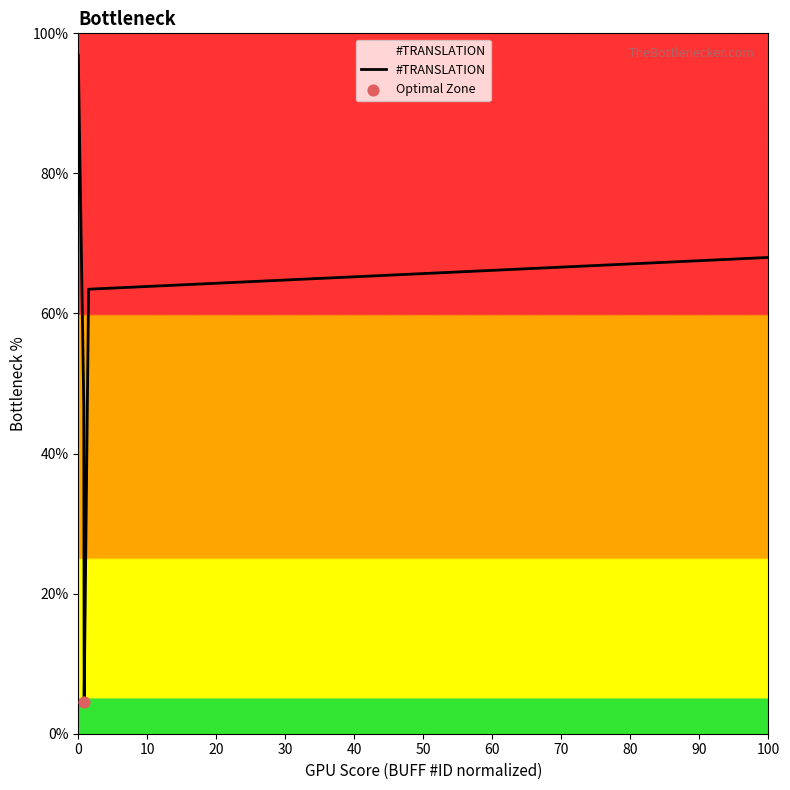

What is the greatest value displayed?

96.9